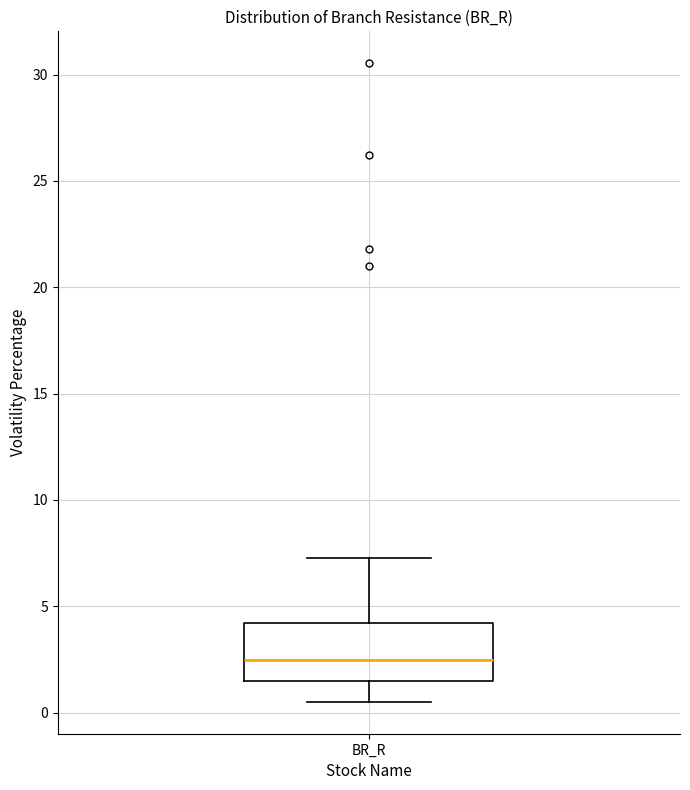

Transcribe this box plot: give where the median line is, the range the box spans, and where the two whiskers end, as read against the y-axis. The values are not printed on the chart, so give them approximately, as read against the axis.

median 2.5, box 1.5 to 4.0, whiskers 0.5 to 7.5